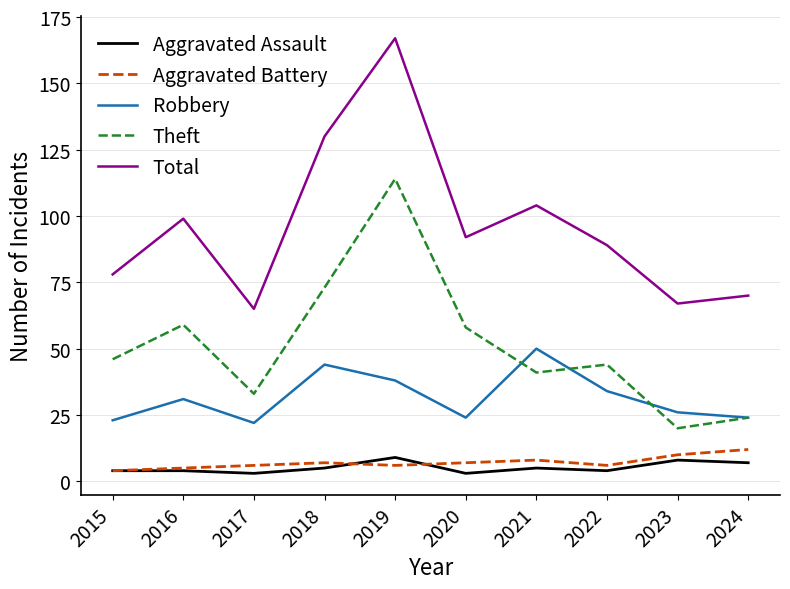

Count the number of data series in this chart.

5